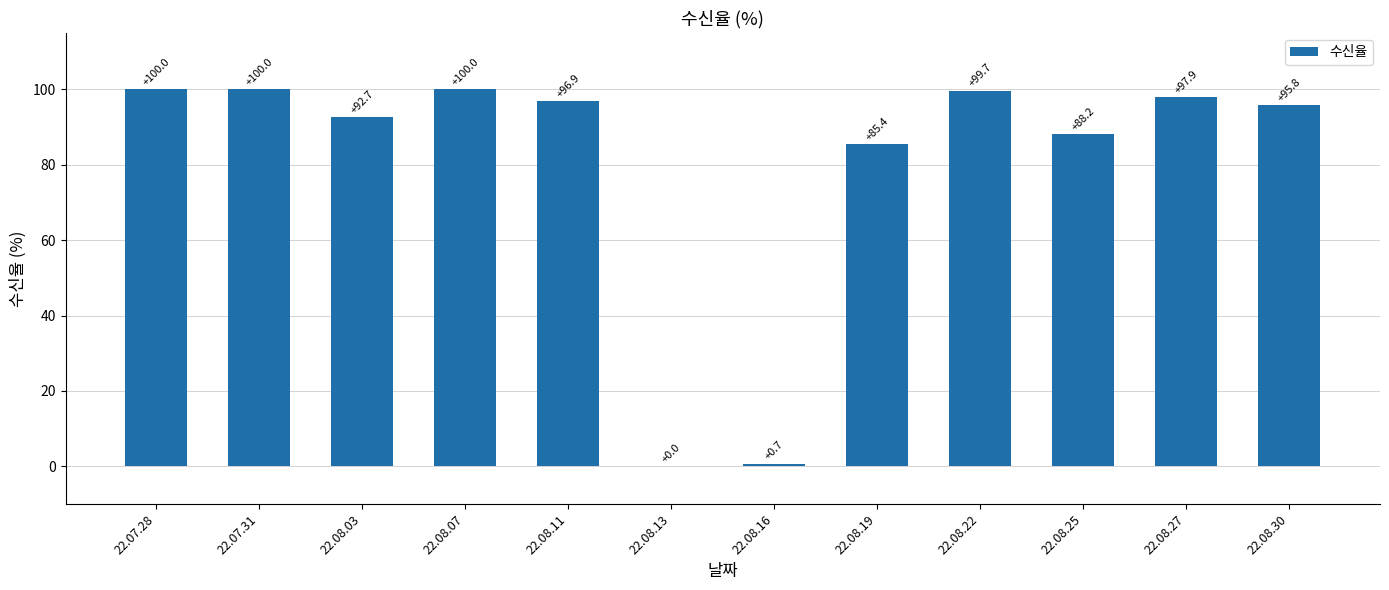

True or false: the data shows 0.0 at 22.08.13.

True